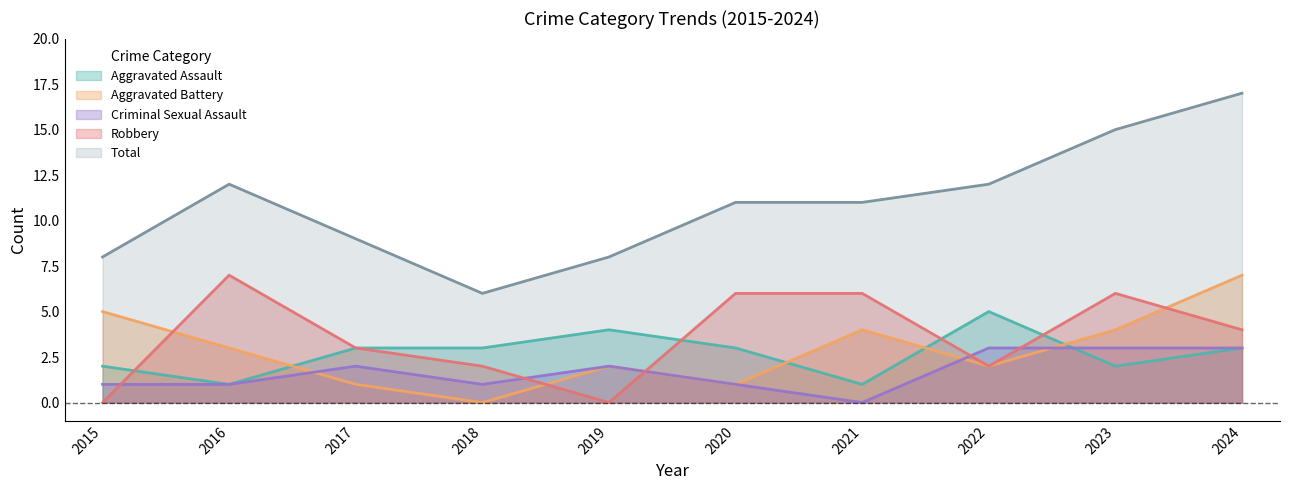

What is the average value of the Total series?

11